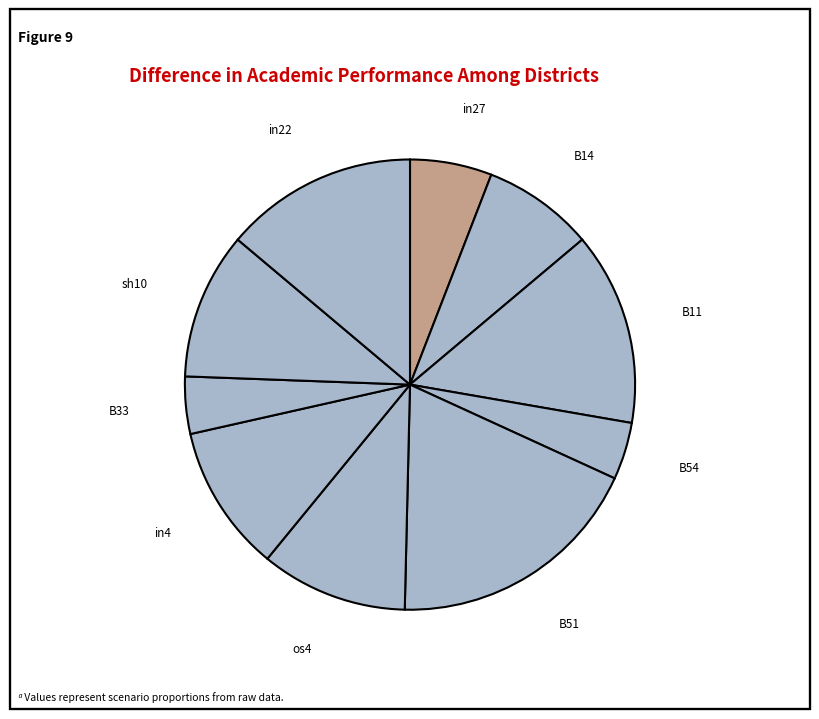

Which category has the biggest portion of the pie?

B51